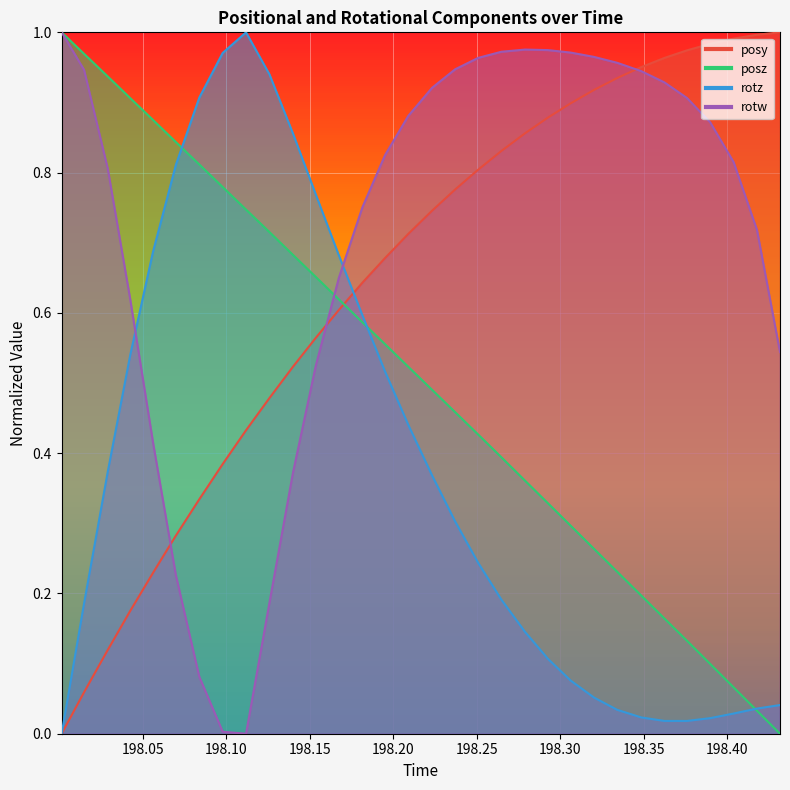

How many values in the rotz series exceed 0?

31